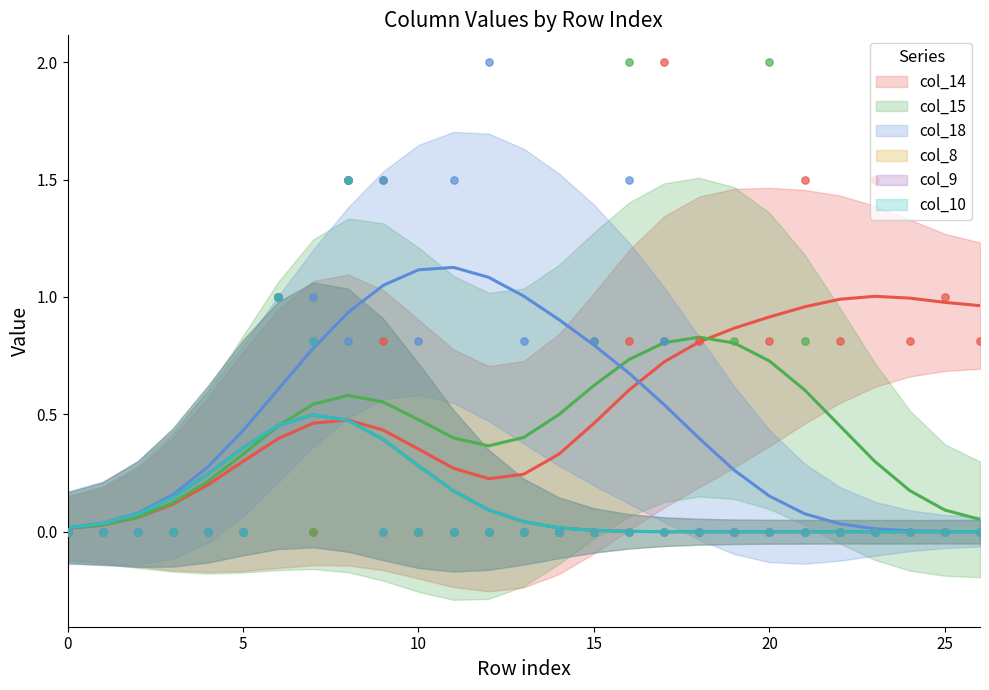

What are all the series names shown in the legend?

col_14, col_15, col_18, col_8, col_9, col_10